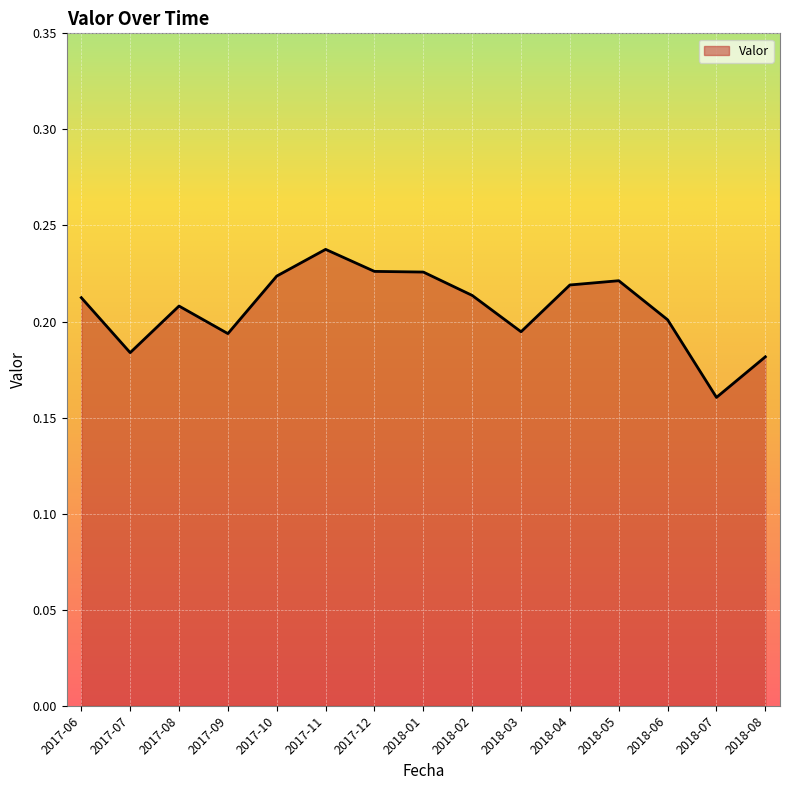

At which category does the chart reach its peak across all series?

2017-11